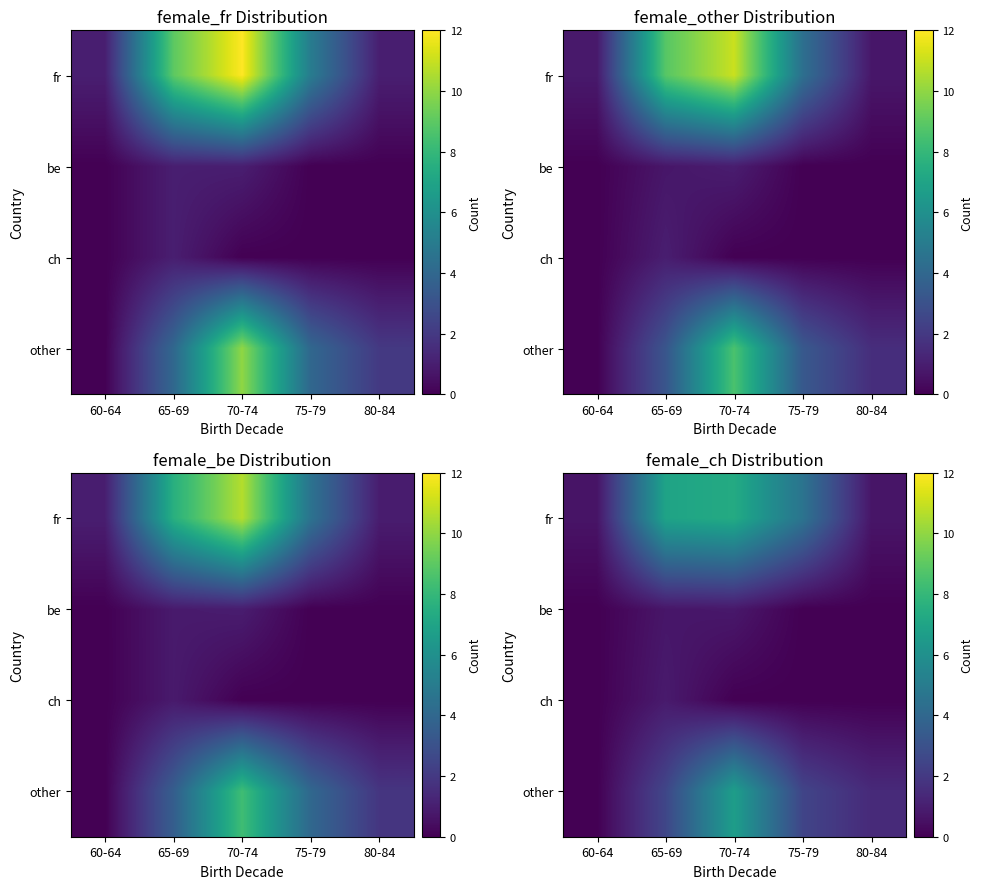

The value of fr at 60-64 is 0.3. True or false?

False